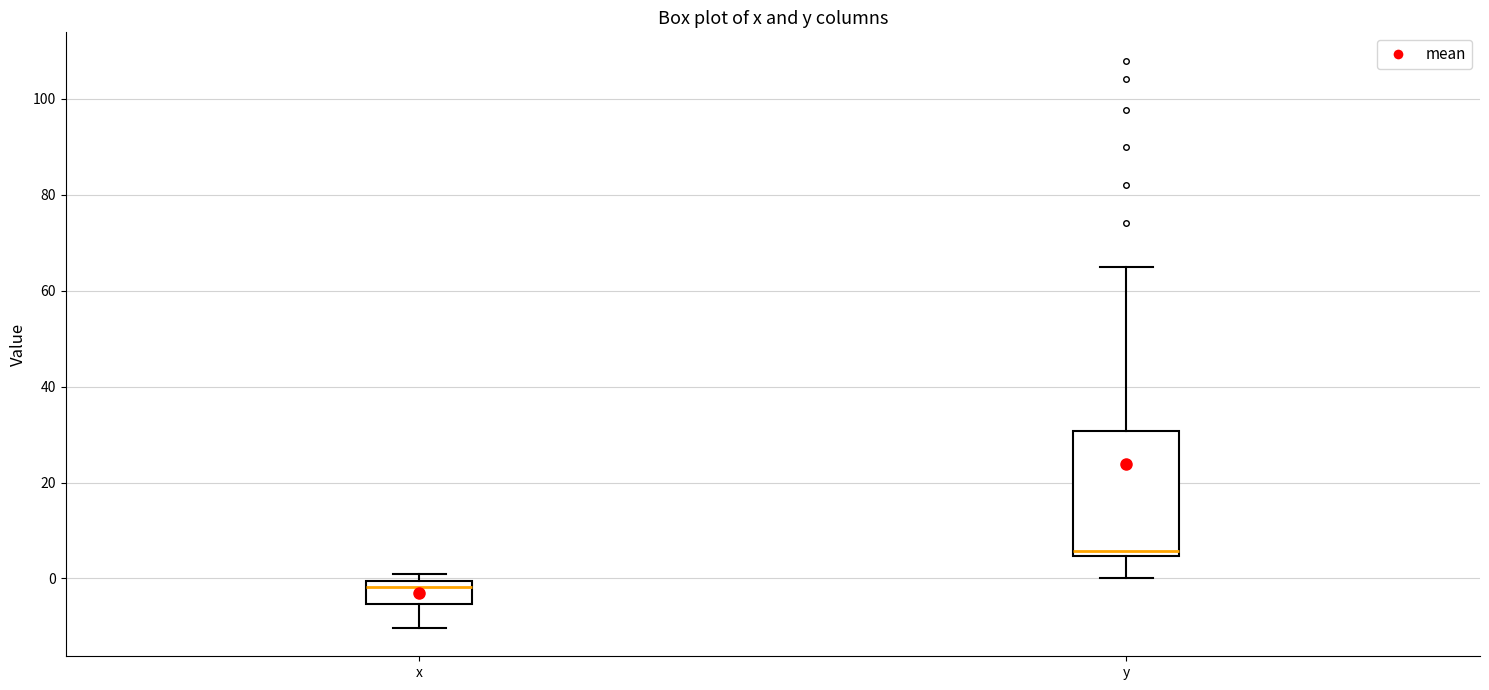

Which box's median line is the highest?

y